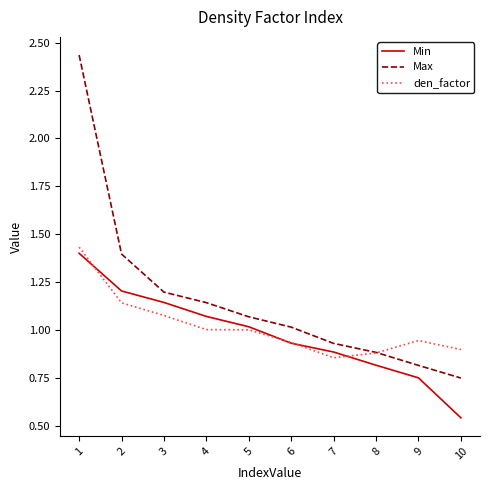

Which category has the lowest value in the Max series?

10